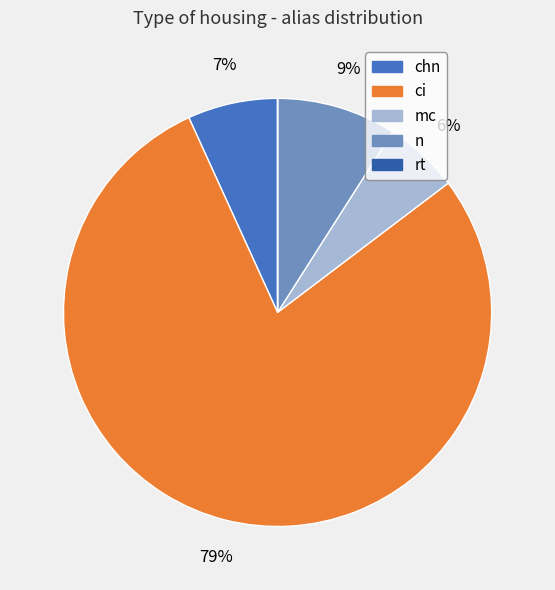

Is there any slice that represents more than half of the pie?

Yes